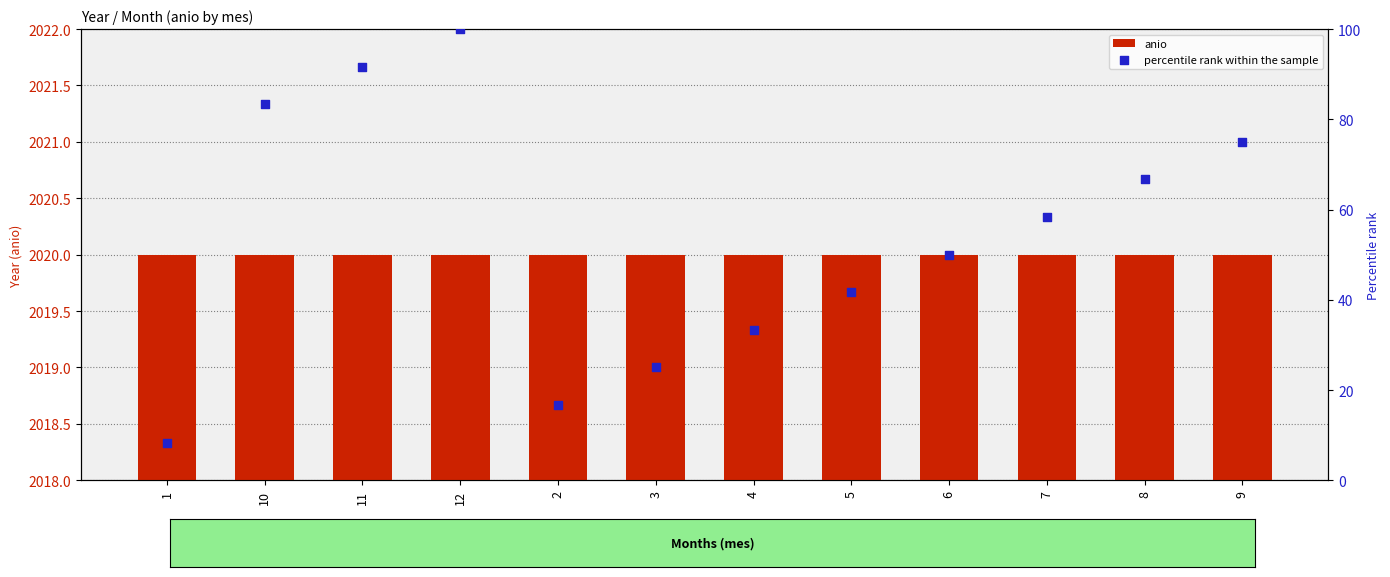

What are all the series names shown in the legend?

anio, percentile rank within the sample